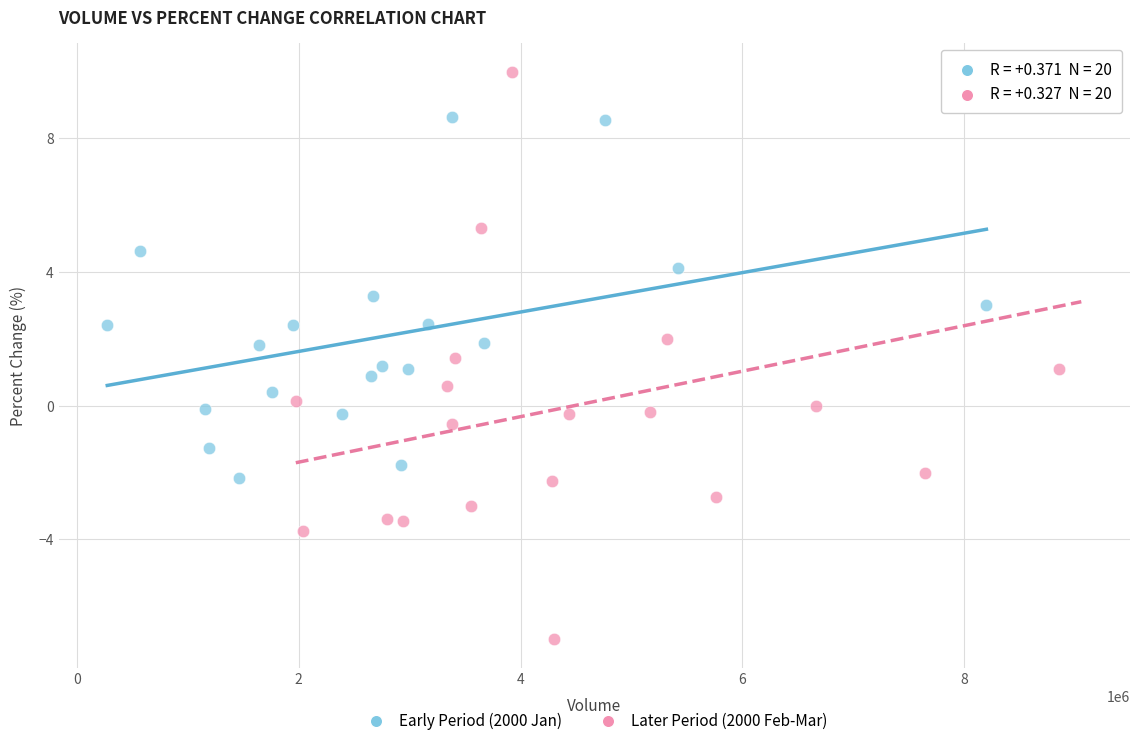

Which series reaches the maximum Y coordinate?

Later Period (2000 Feb-Mar)